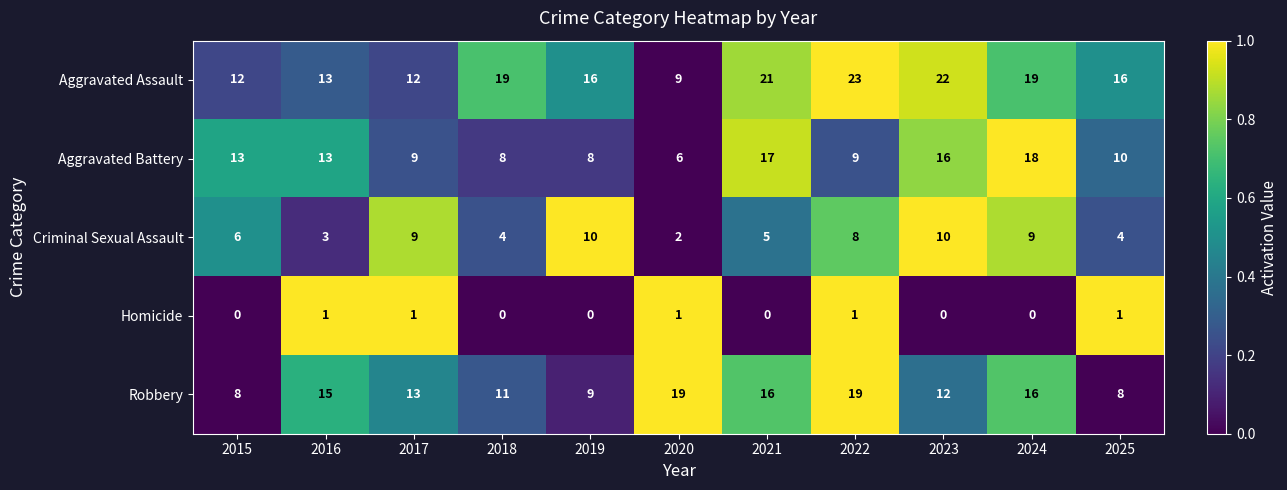

At which label is Robbery closest to 13?

2017